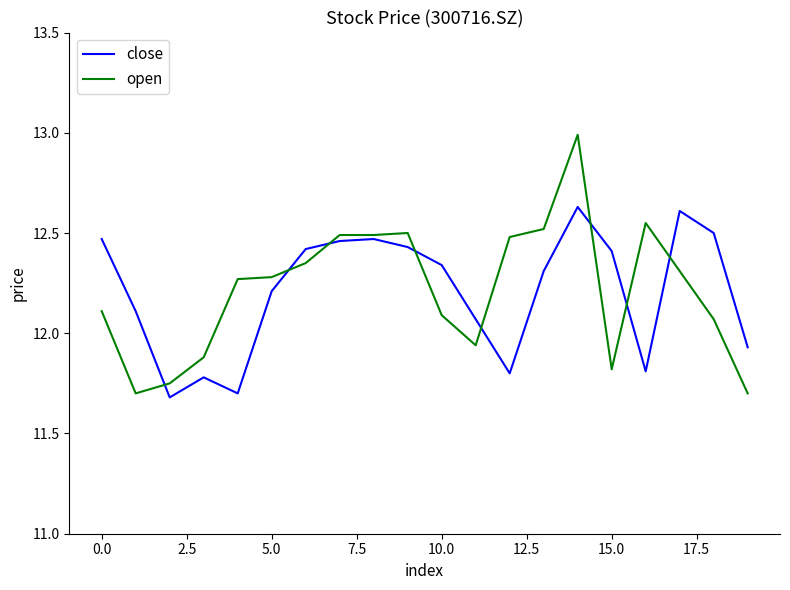

Which series has the largest range (max minus min)?

open